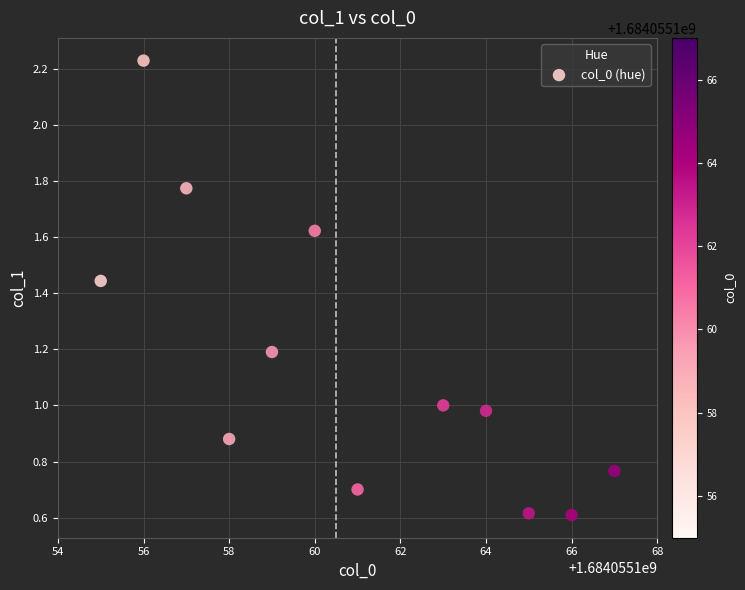

What is the range of X values (max minus min)?

12.0